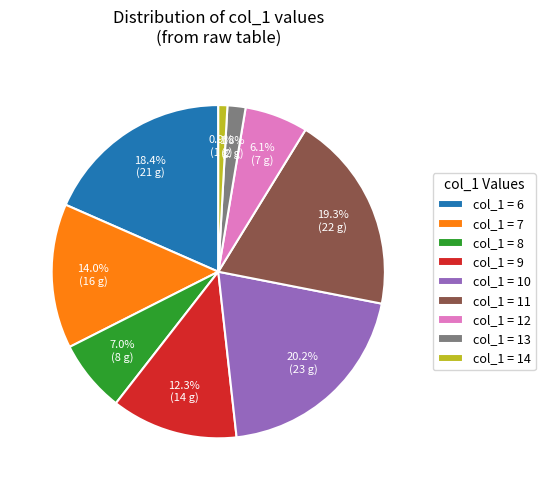

Count the number of slices in the pie.

9